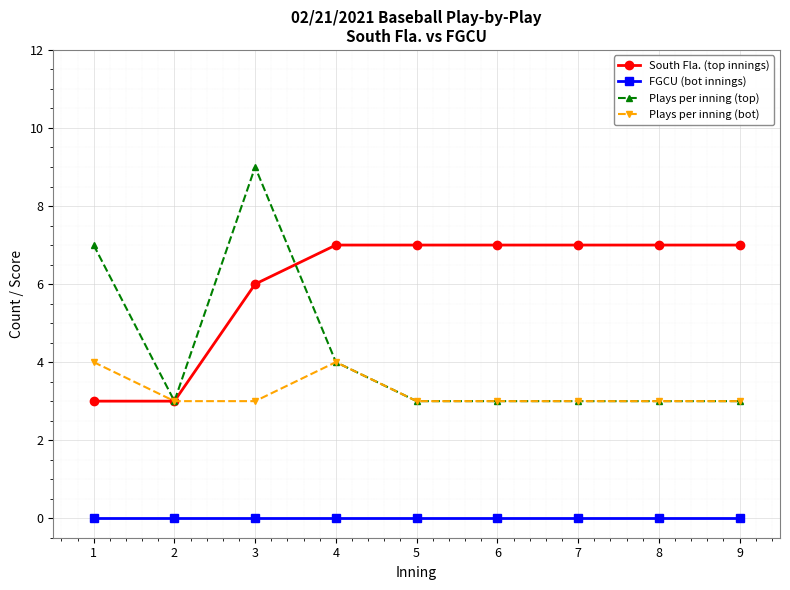

Is this an area chart (filled region under the line)?

No